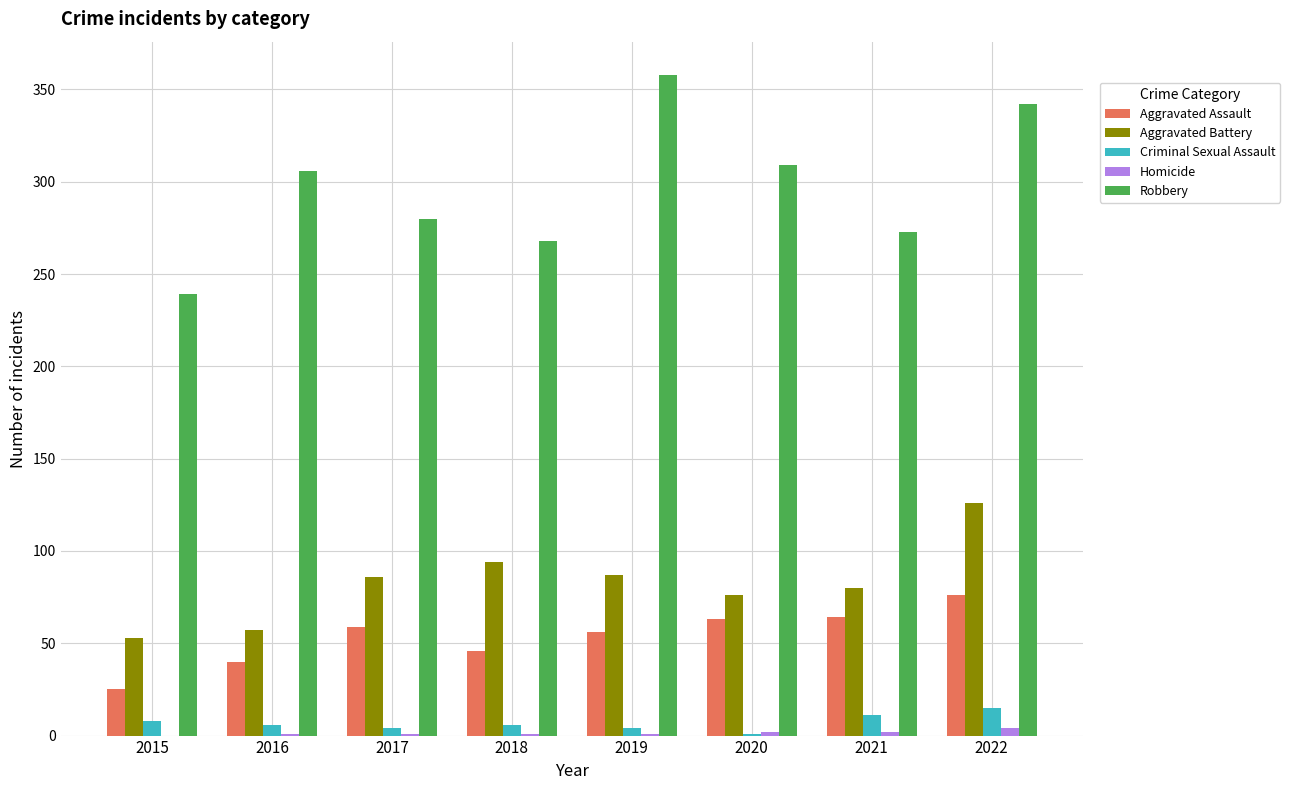

Between 2015 and 2019, which series saw the biggest shift?

Robbery